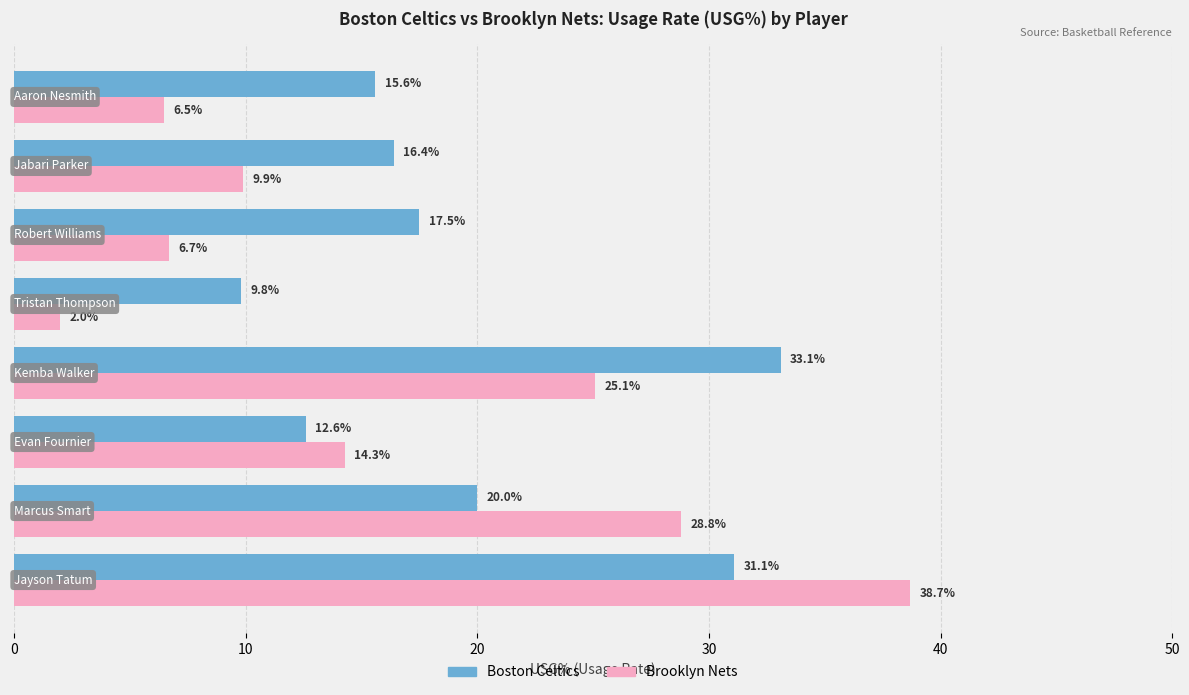

Which series has the widest spread of values?

Brooklyn Nets